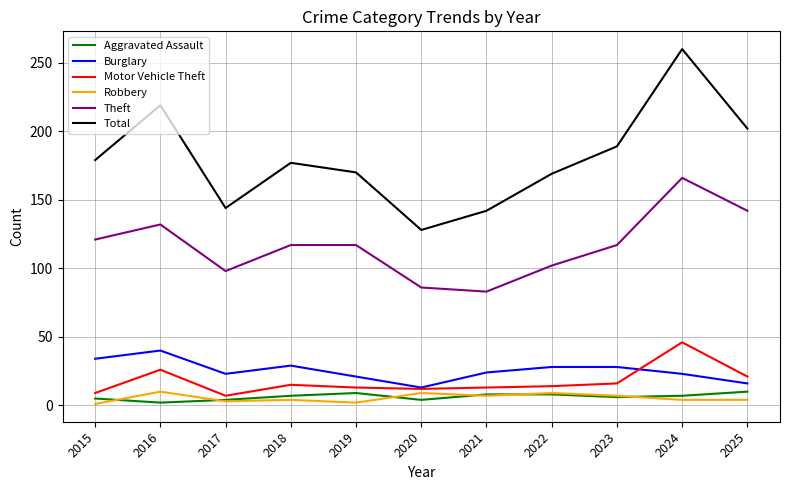

Which series has the widest spread of values?

Total